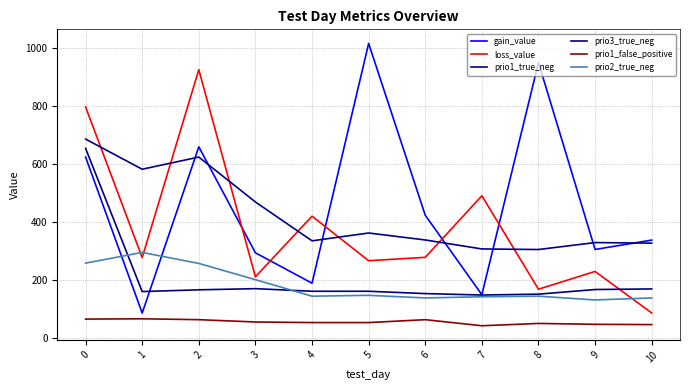

What is the sum of the prio3_true_neg values at 6 and 9?

318.0